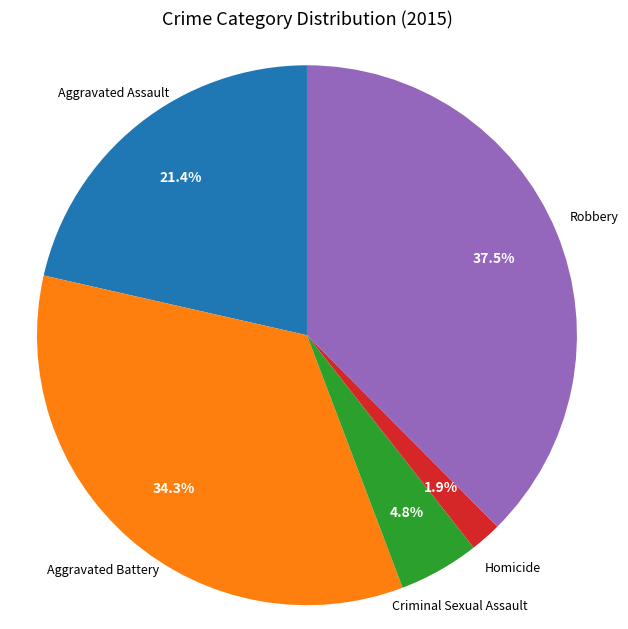

To the nearest percent, what is the difference between the Homicide and Aggravated Battery slice percentages?

32%